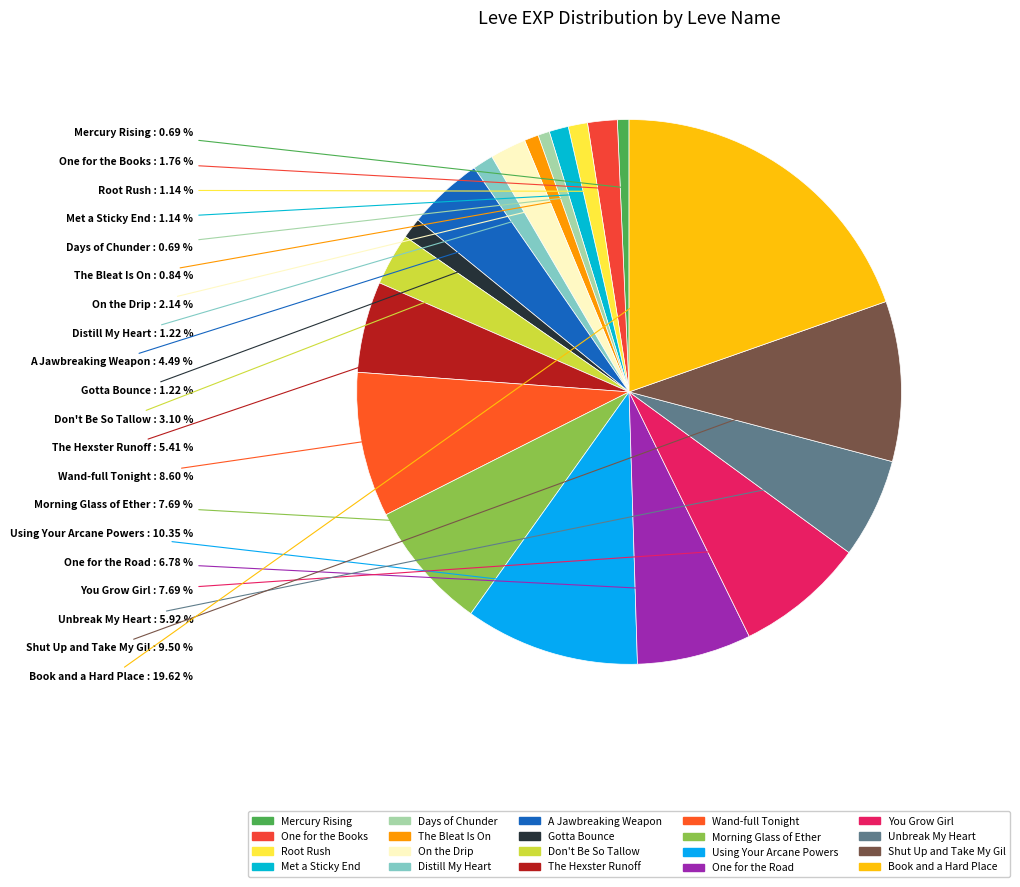

Count the number of slices in the pie.

20